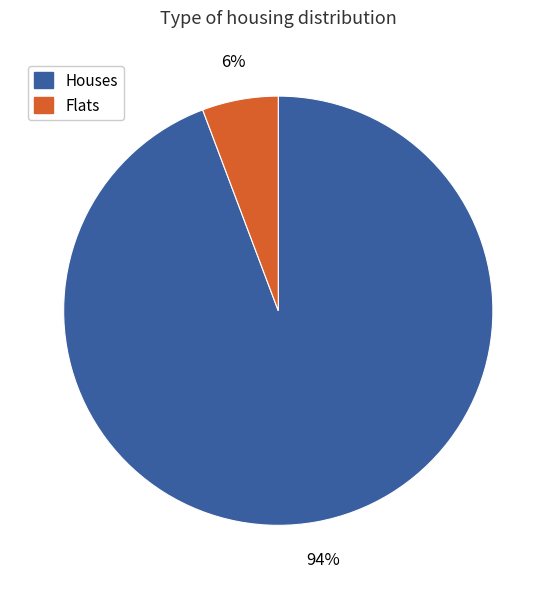

How many segments does this pie chart have?

2